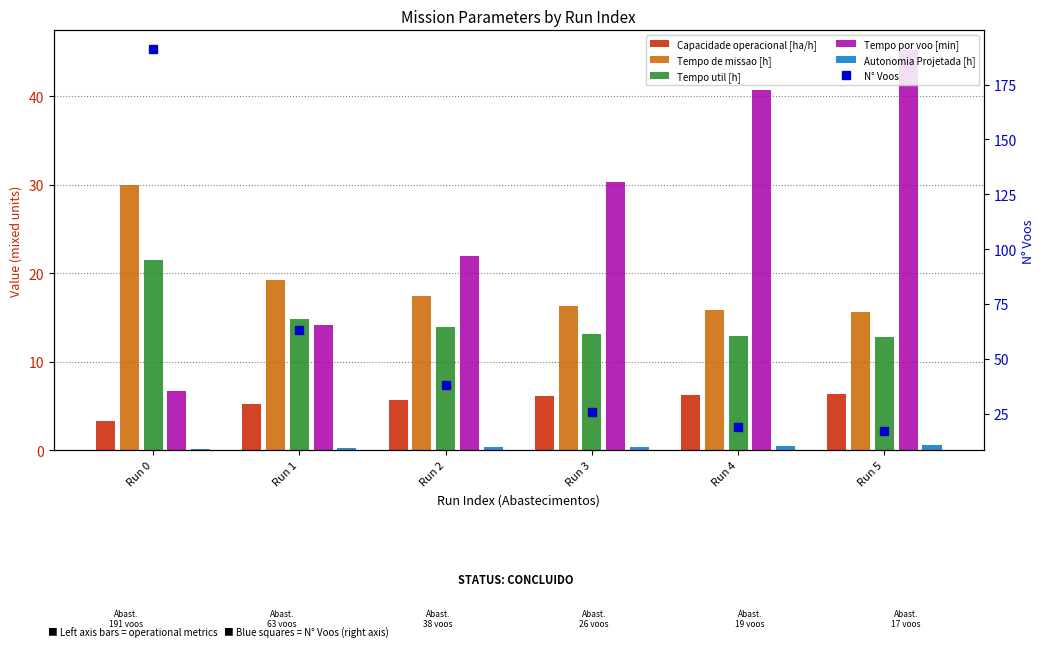

Which series changed the most between Run 1 and Run 3?

N° Voos